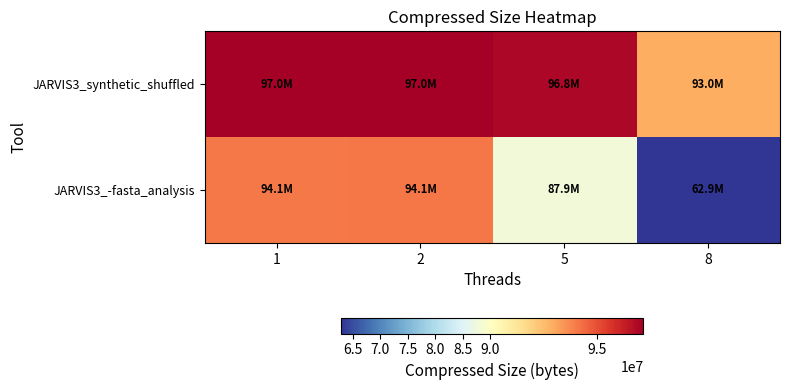

Which series has the largest range (max minus min)?

JARVIS3_-fasta_analysis